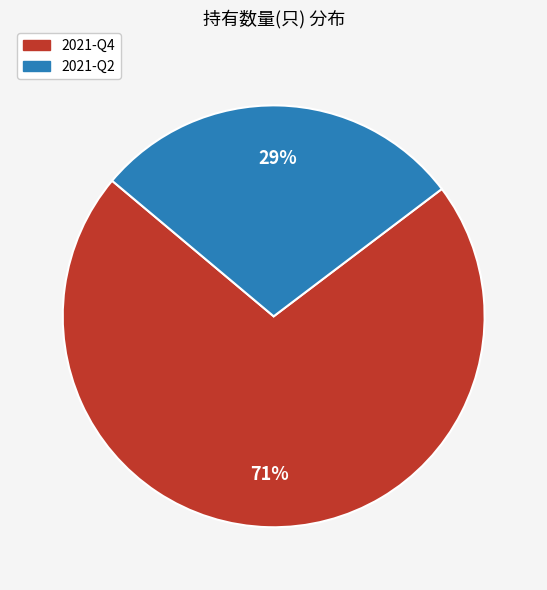

Which has a higher value, 2021-Q2 or 2021-Q4?

2021-Q4